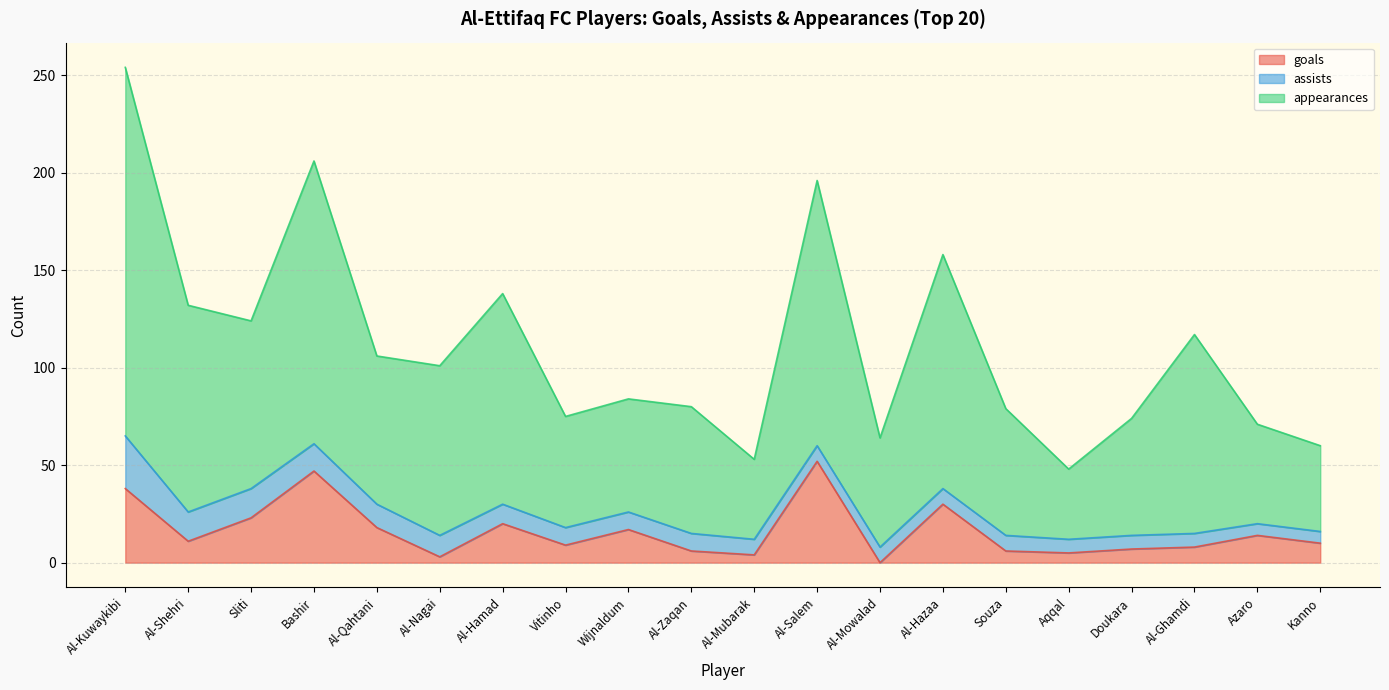

Where is goals nearest to the value 26?

Sliti